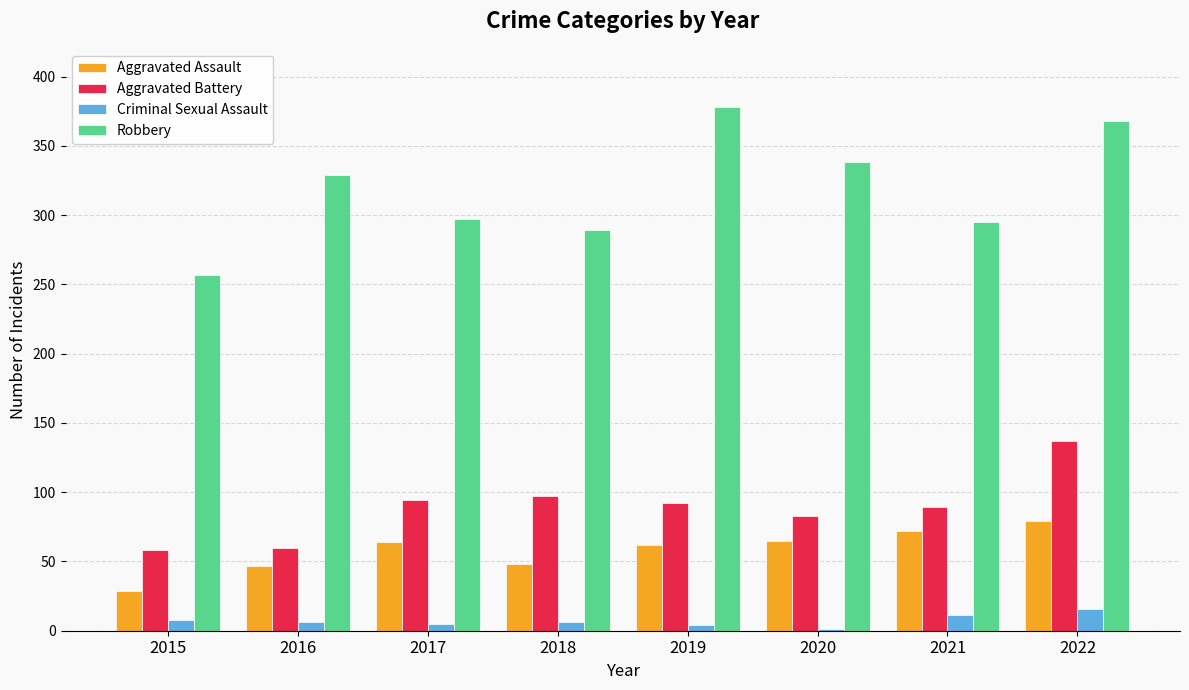

True or false: Aggravated Battery has a value of 128 at 2018.

False